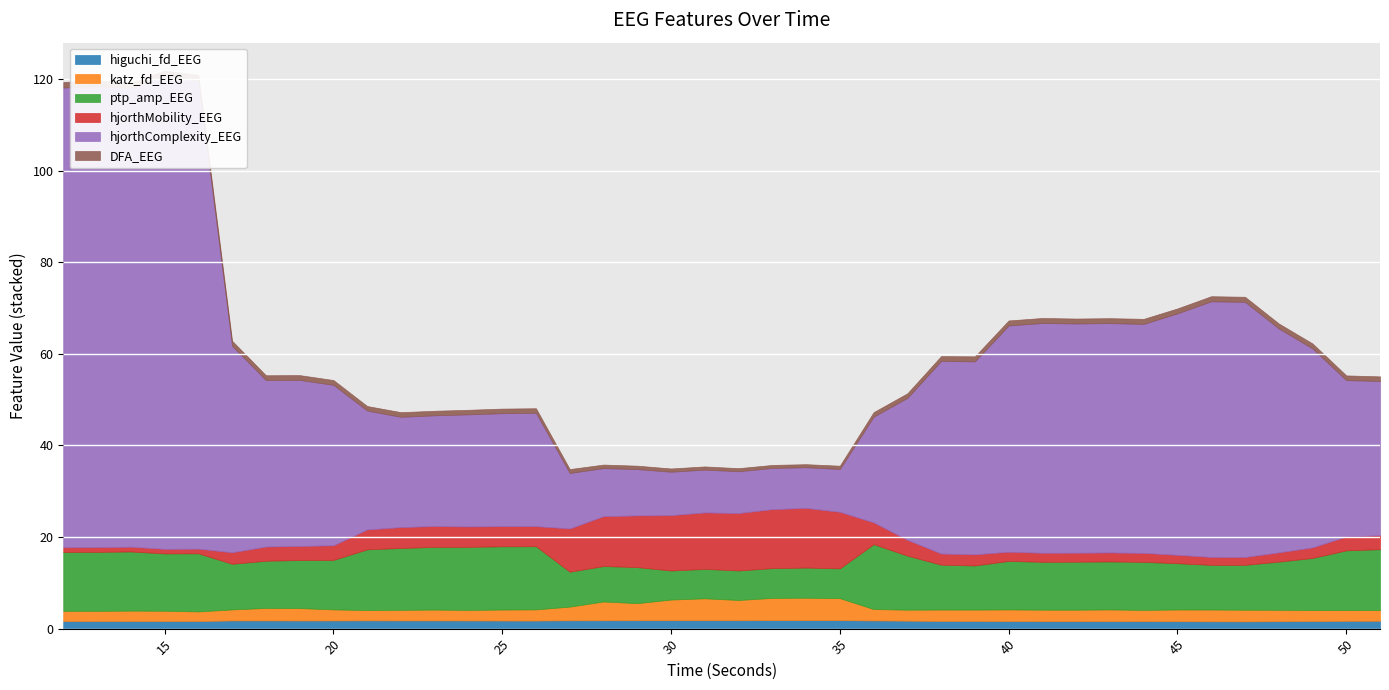

Is the value of higuchi_fd_EEG at 15 greater than the value of DFA_EEG at 34?

Yes